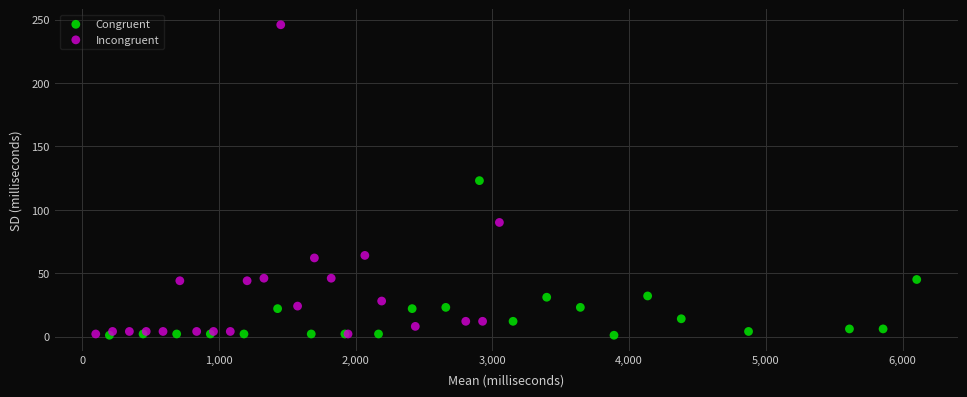

Which series has the widest spread of Y values?

Incongruent